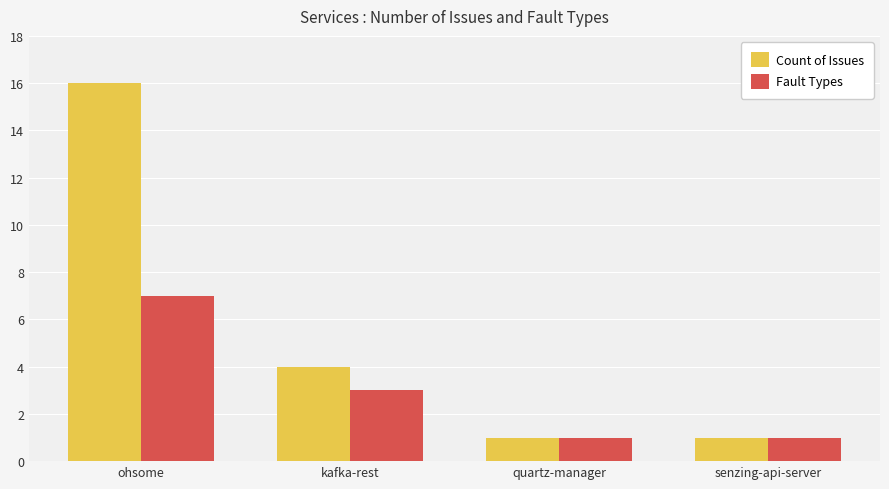

Is it true that Fault Types equals 12 at ohsome?

False